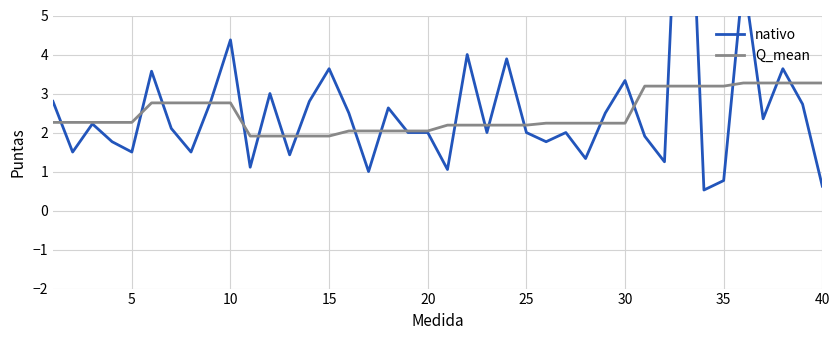

What are all the series names shown in the legend?

nativo, Q_mean